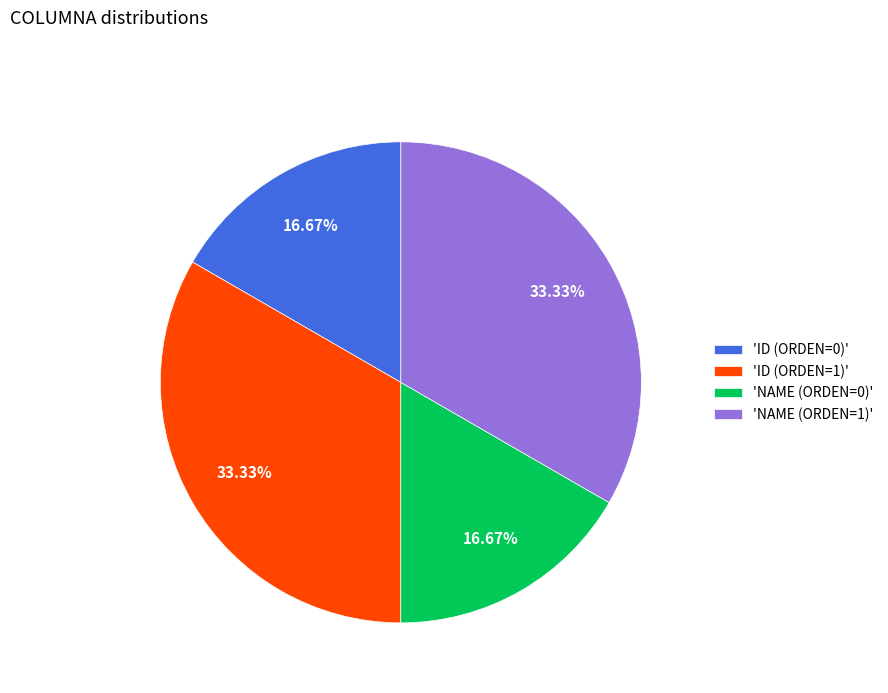

Does any single category account for the majority?

No